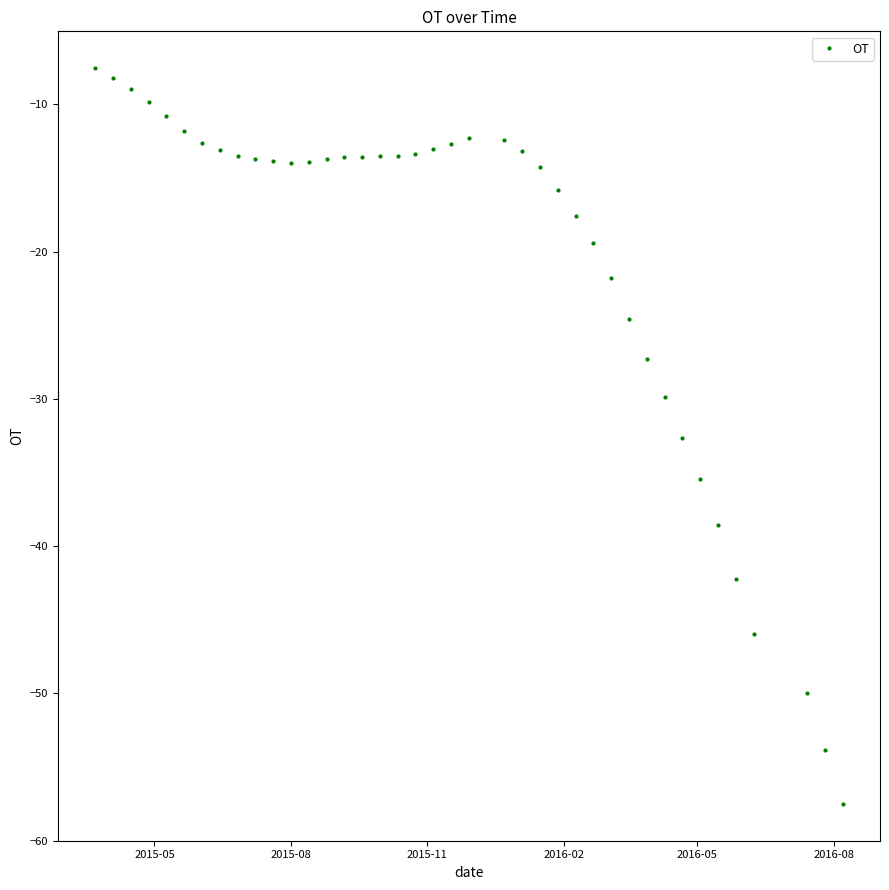

What is the value of the 18th point from the left?

-13.5